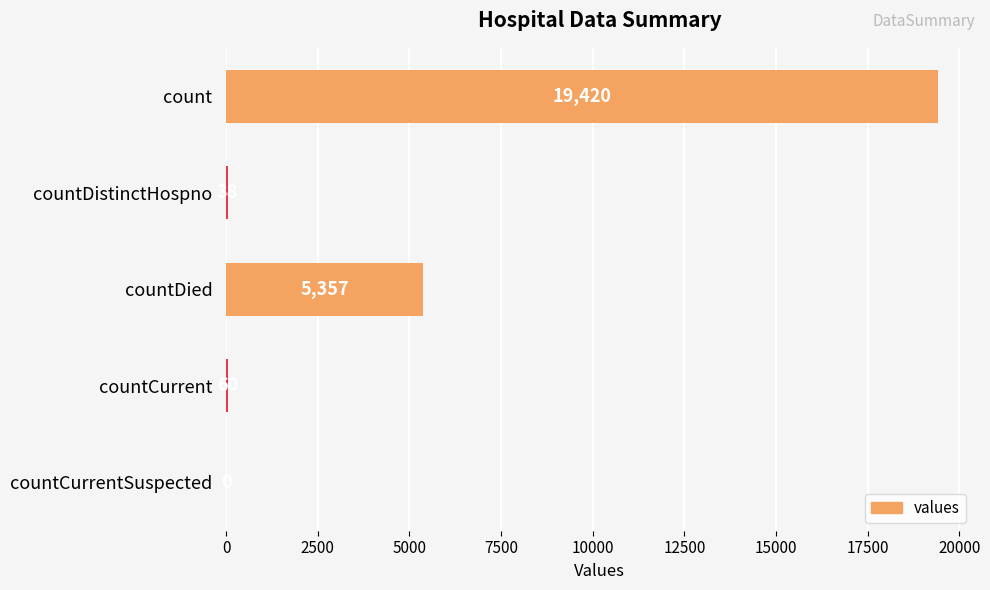

Which label corresponds to the largest value in the chart?

count